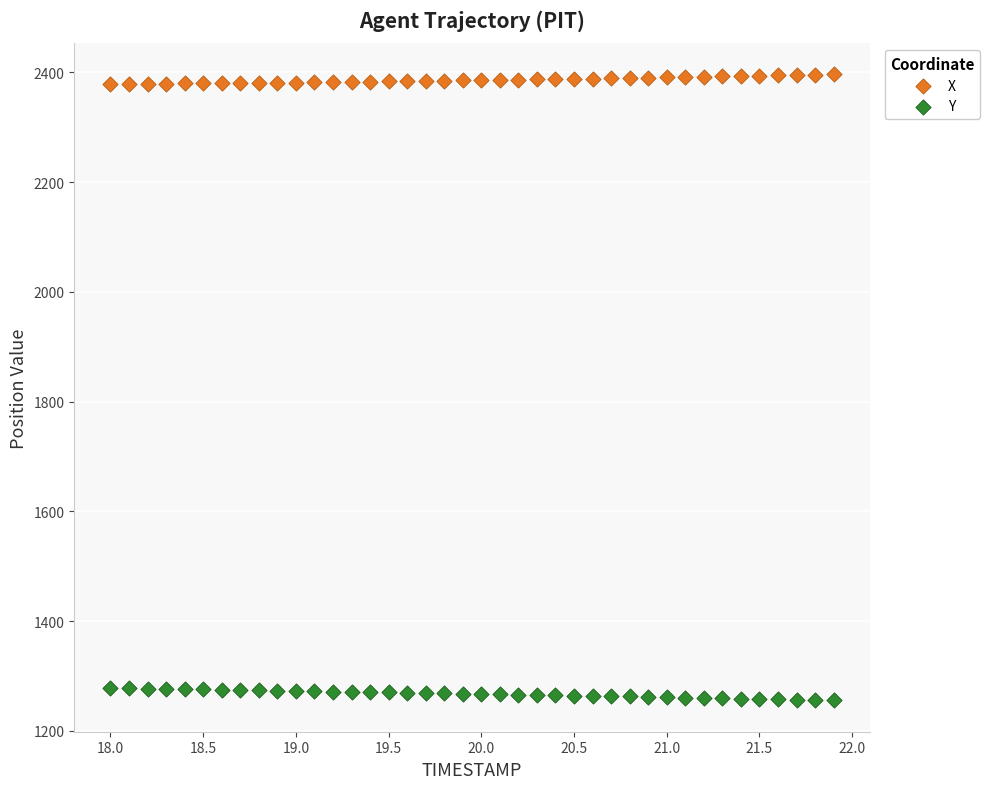

Which series contains the lowest Y value?

Y